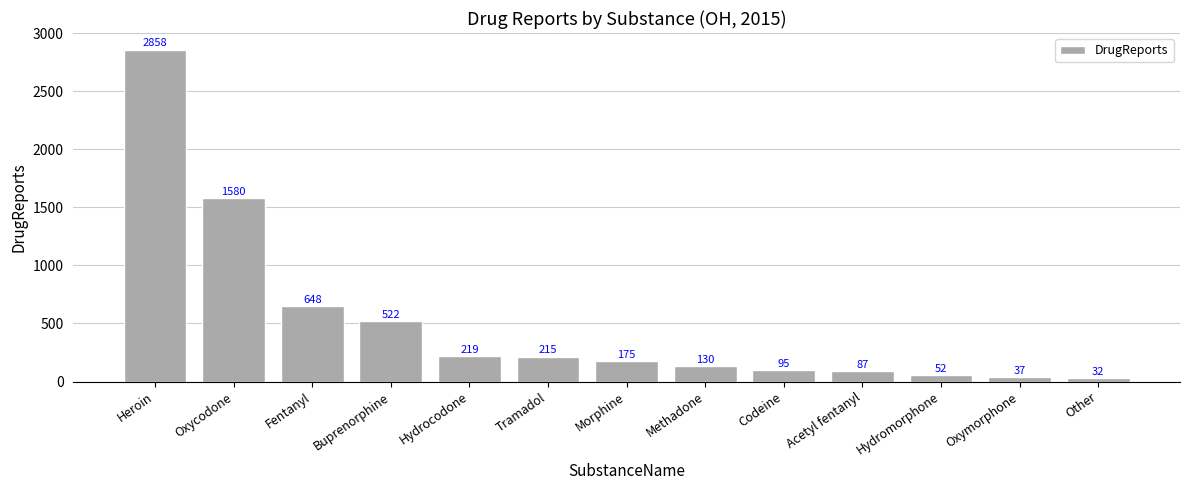

Rank the categories by value from highest to lowest.

Heroin, Oxycodone, Fentanyl, Buprenorphine, Hydrocodone, Tramadol, Morphine, Methadone, Codeine, Acetyl fentanyl, Hydromorphone, Oxymorphone, Other